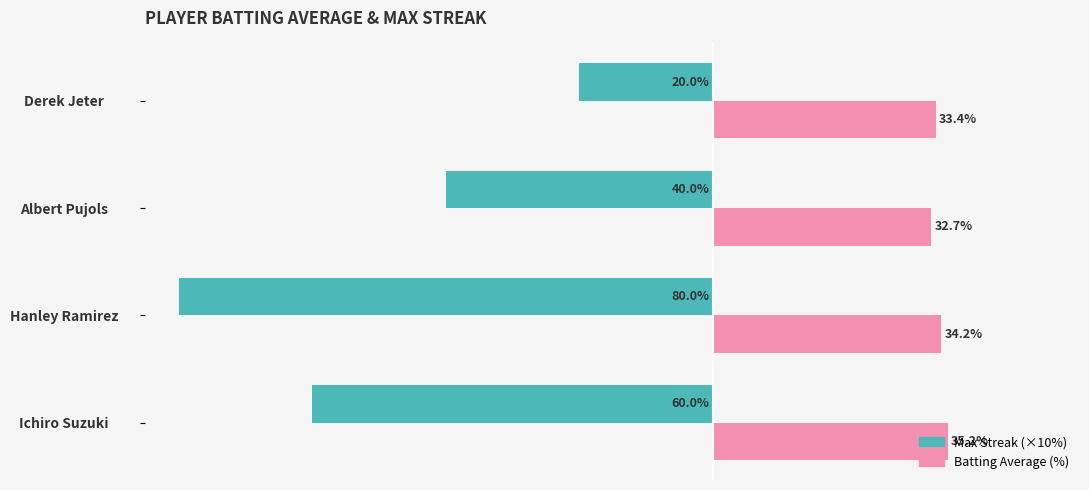

Which series has the widest spread of values?

Max Streak (×10%)